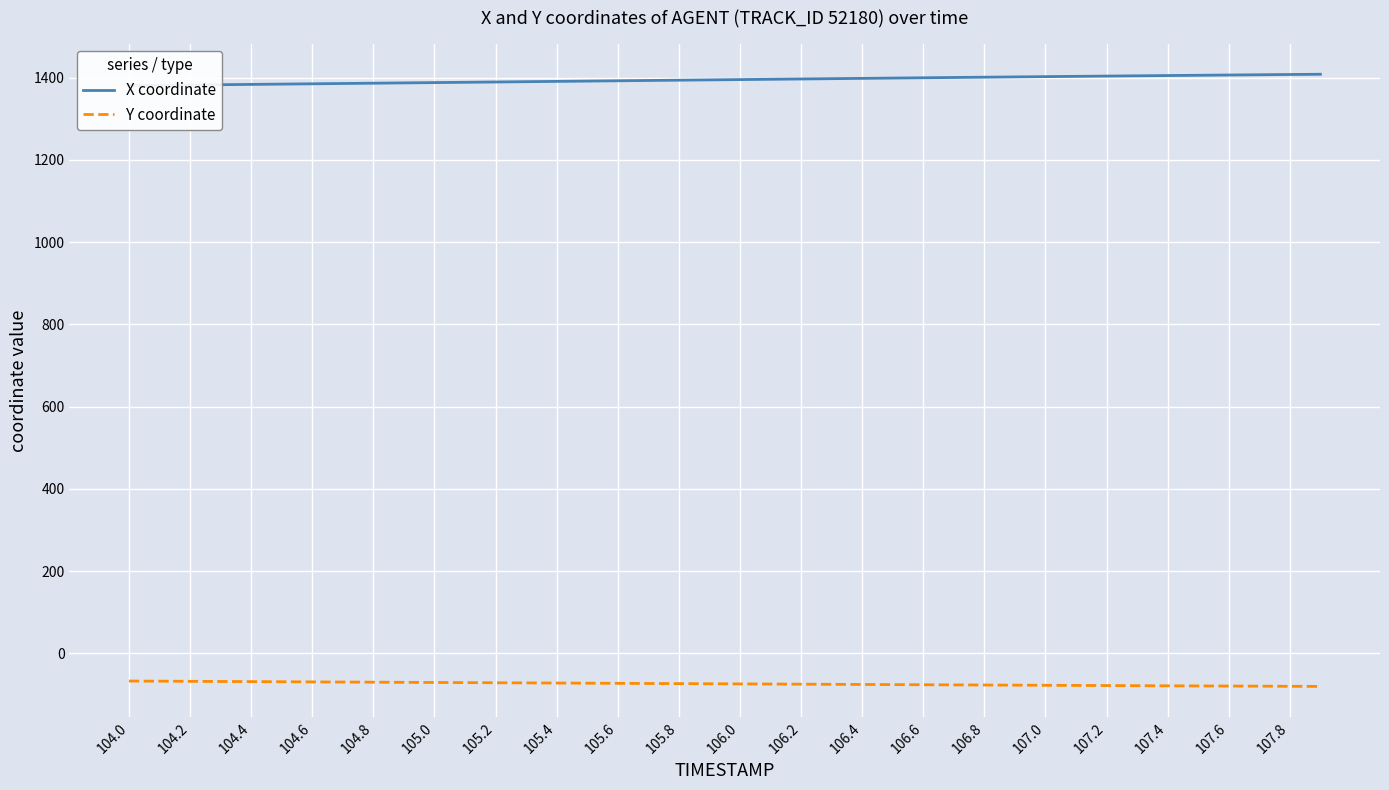

True or false: Y coordinate has a value of -69.4 at 104.6.

True